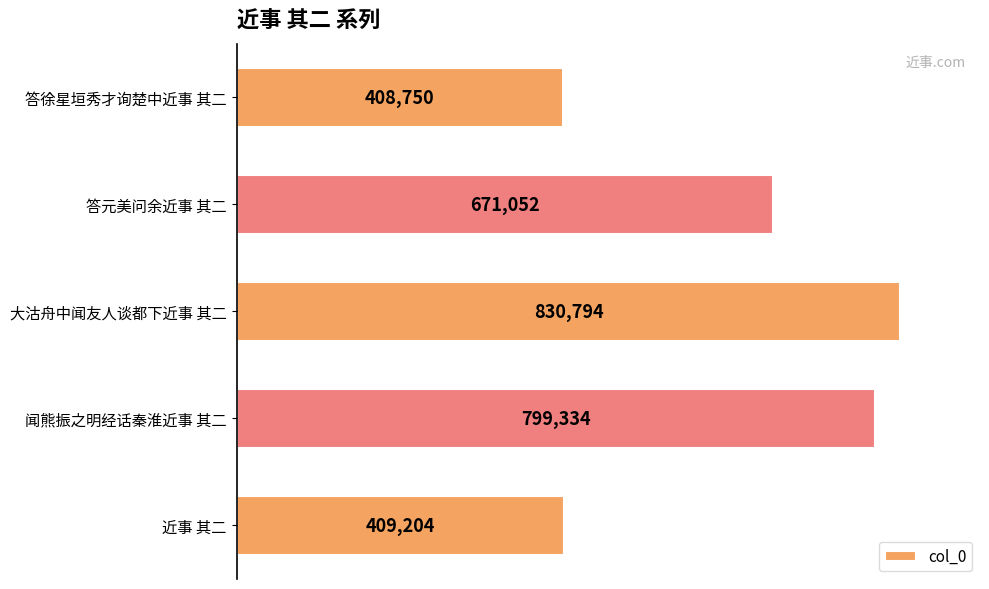

The value at 近事 其二 is 611866. True or false?

False